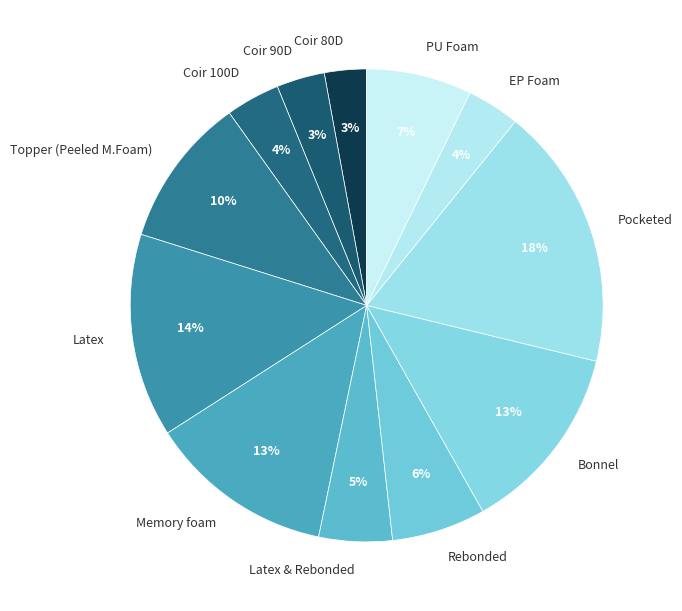

Which has a higher value, Pocketed or Coir 100D?

Pocketed